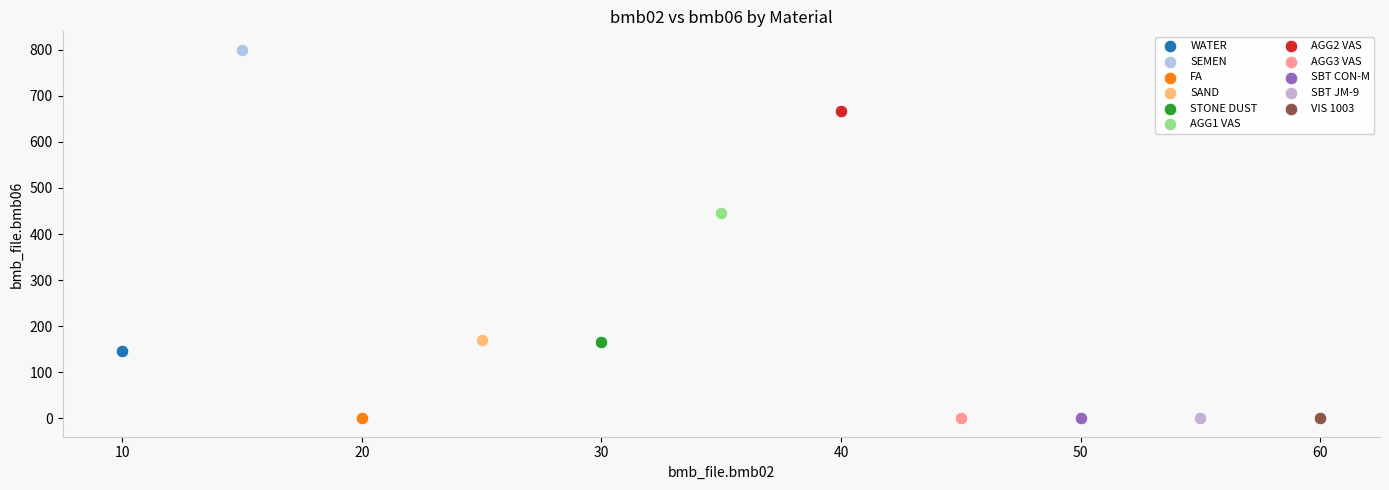

Which series reaches the maximum Y coordinate?

SEMEN